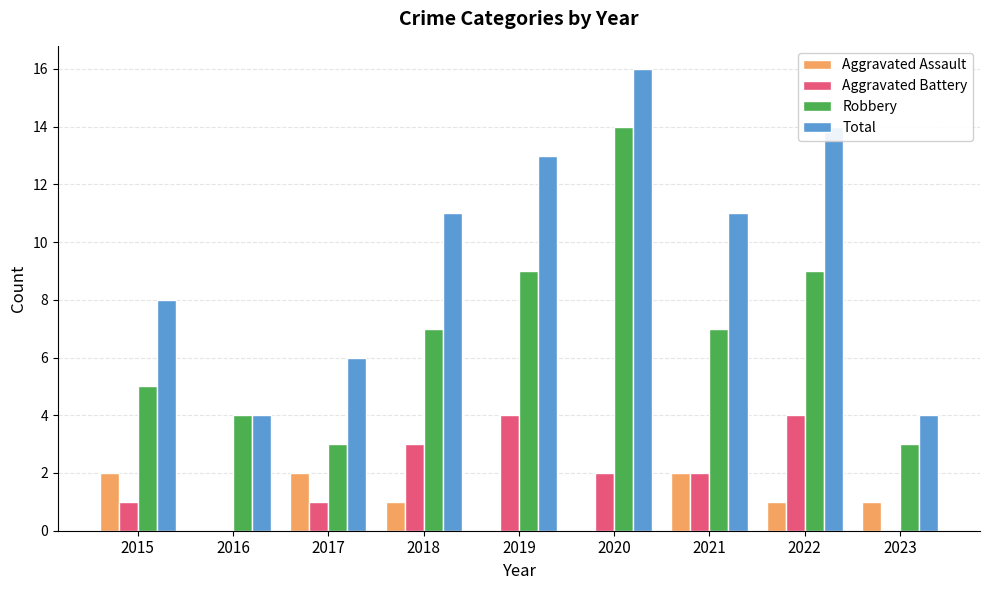

How many data points does each series have?

9